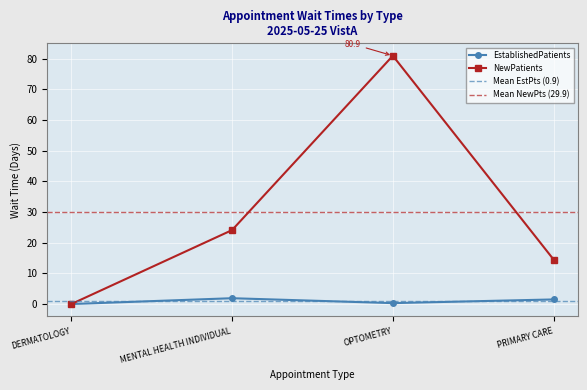

True or false: EstablishedPatients has a value of 0.5 at MENTAL HEALTH INDIVIDUAL.

False